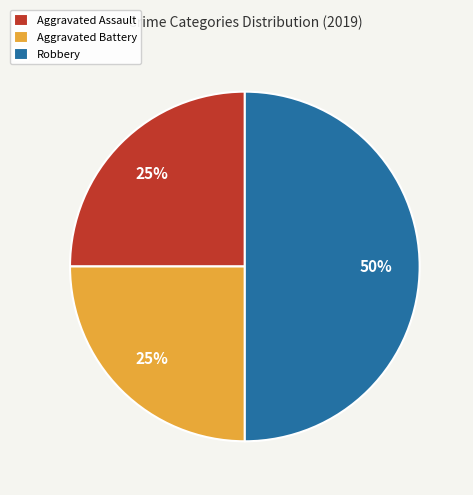

Is it true that Aggravated Battery is 33% of the pie?

False